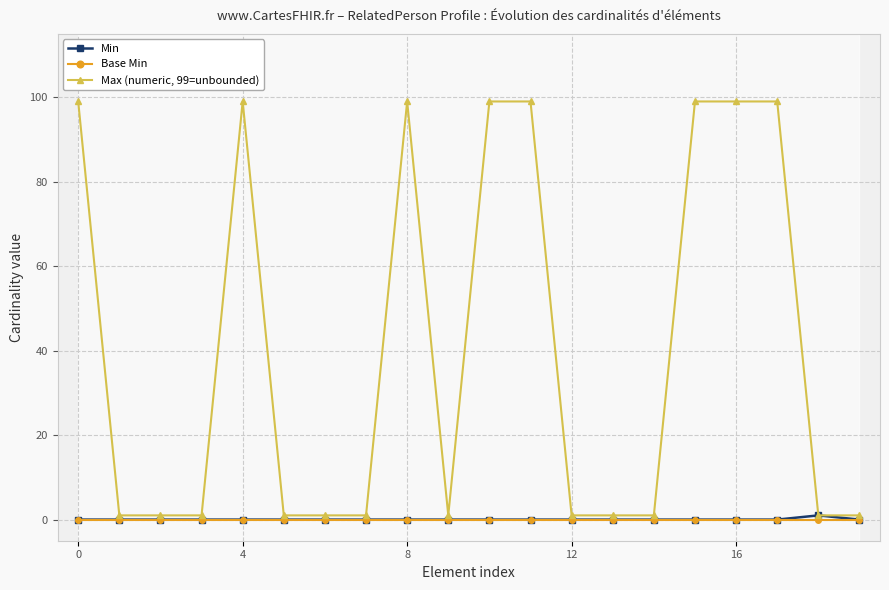

Which has a higher value, 7 or 9?

7